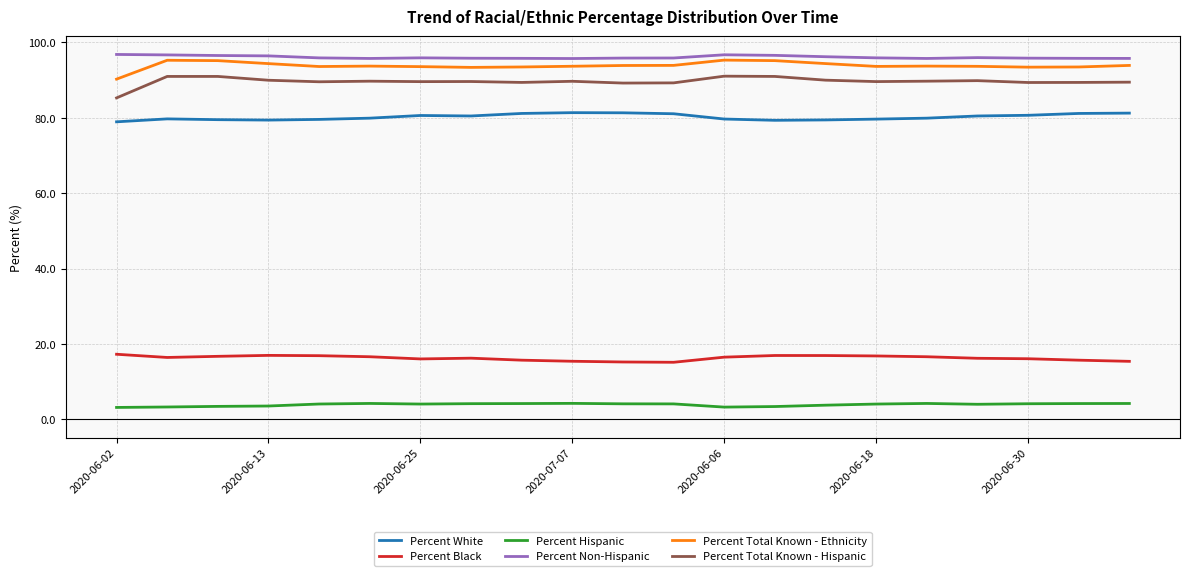

What is the greatest value displayed?

96.8